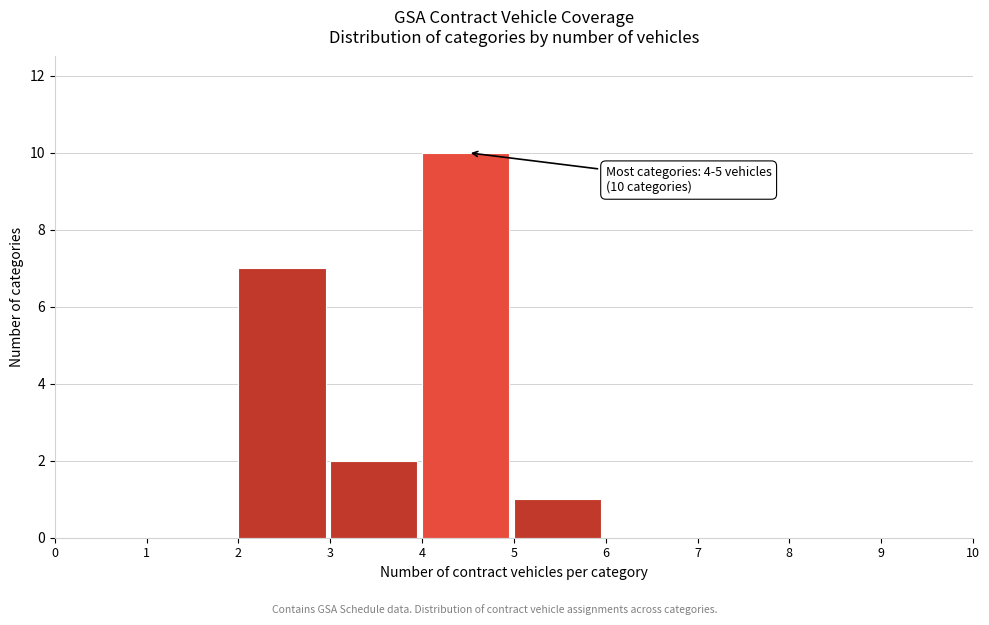

Over which range of the x-axis is the bar tallest?

4 to 5